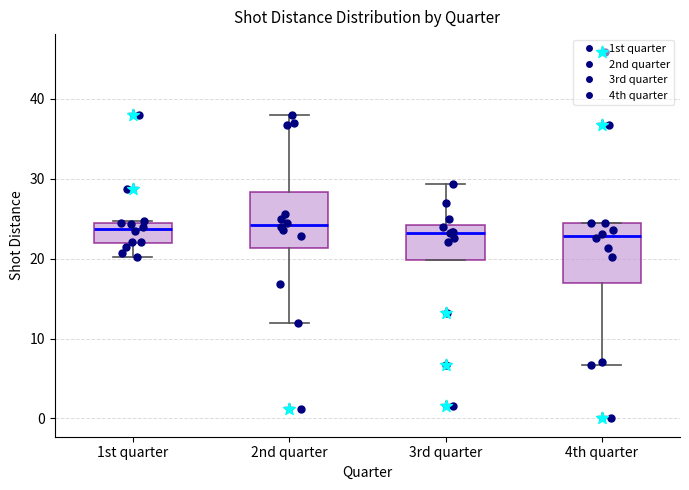

Where does the median line of the box for 2nd quarter sit on the y-axis? The values are not printed on the chart, so give them approximately, as read against the axis.

24